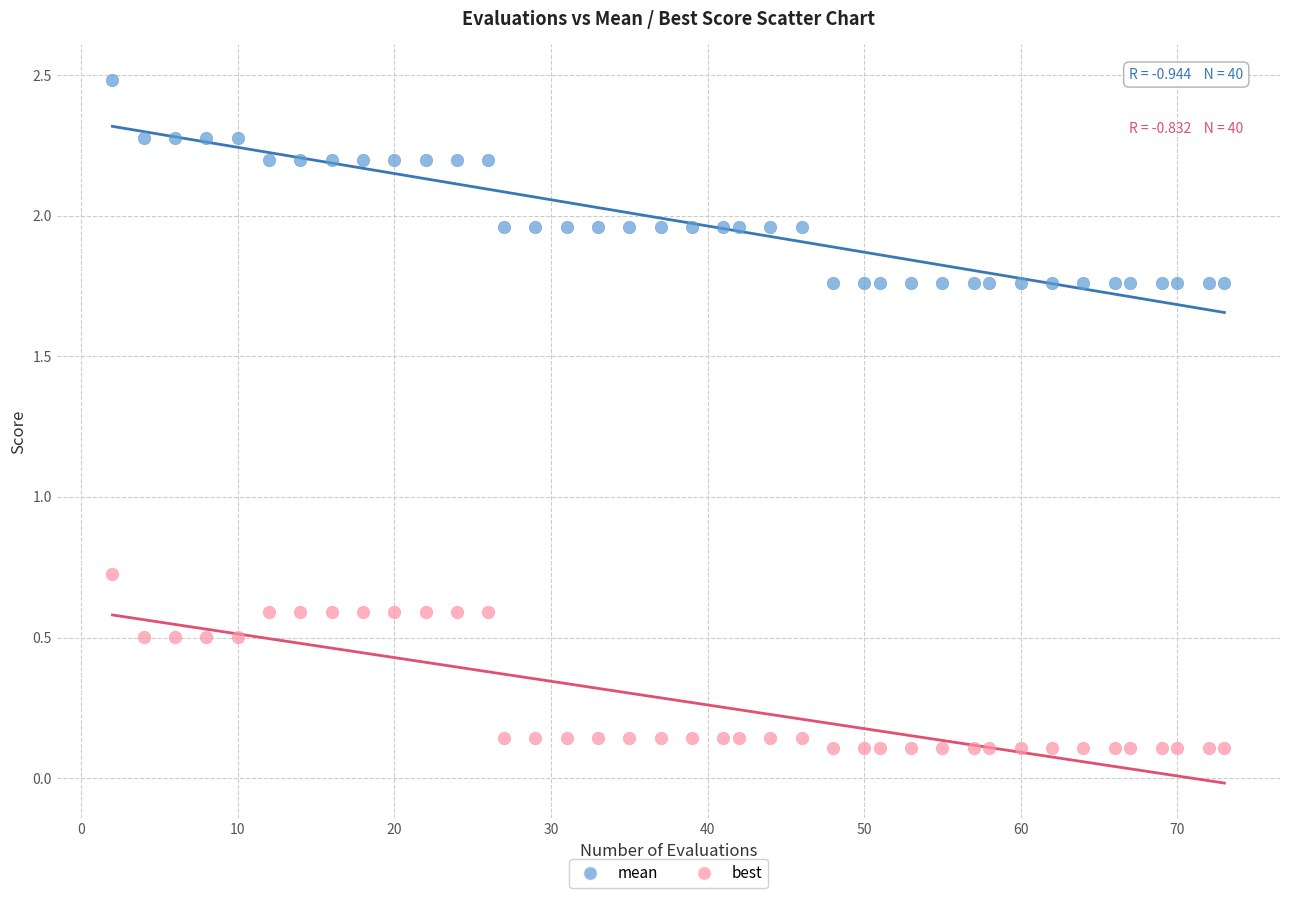

Which series reaches the minimum Y coordinate?

best